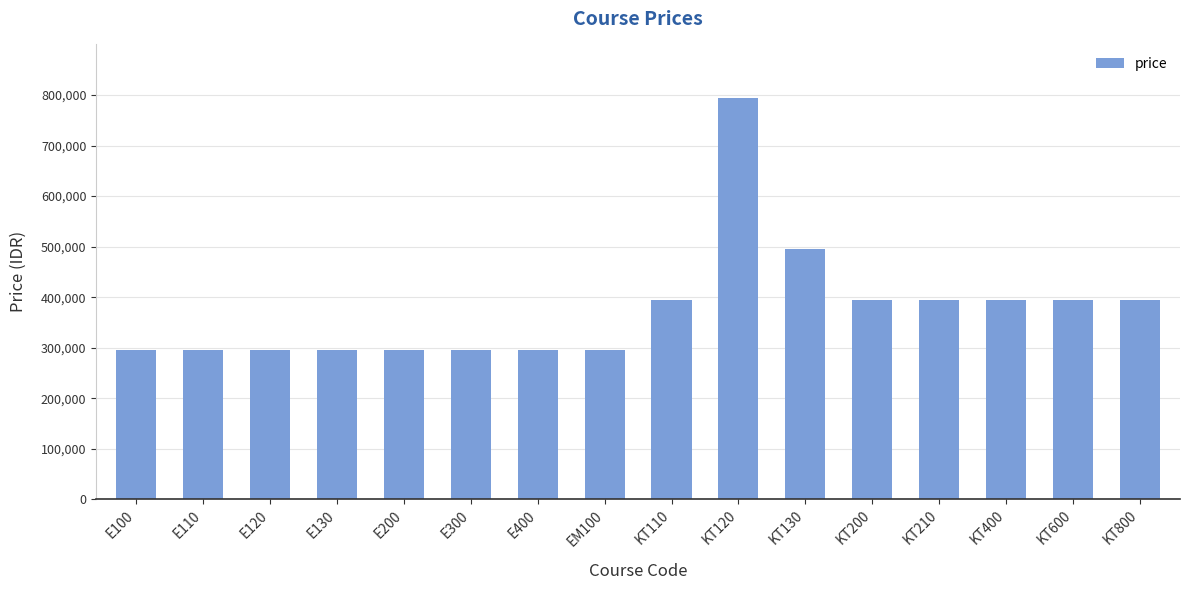

What is the label of the 2nd bar from the right?

KT600